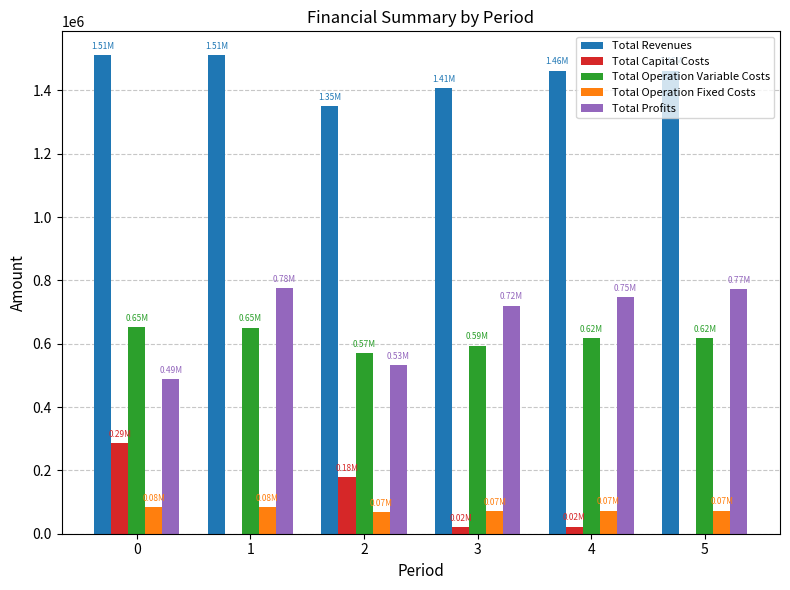

Is the value of Total Operation Variable Costs at 3 greater than the value of Total Revenues at 1?

No